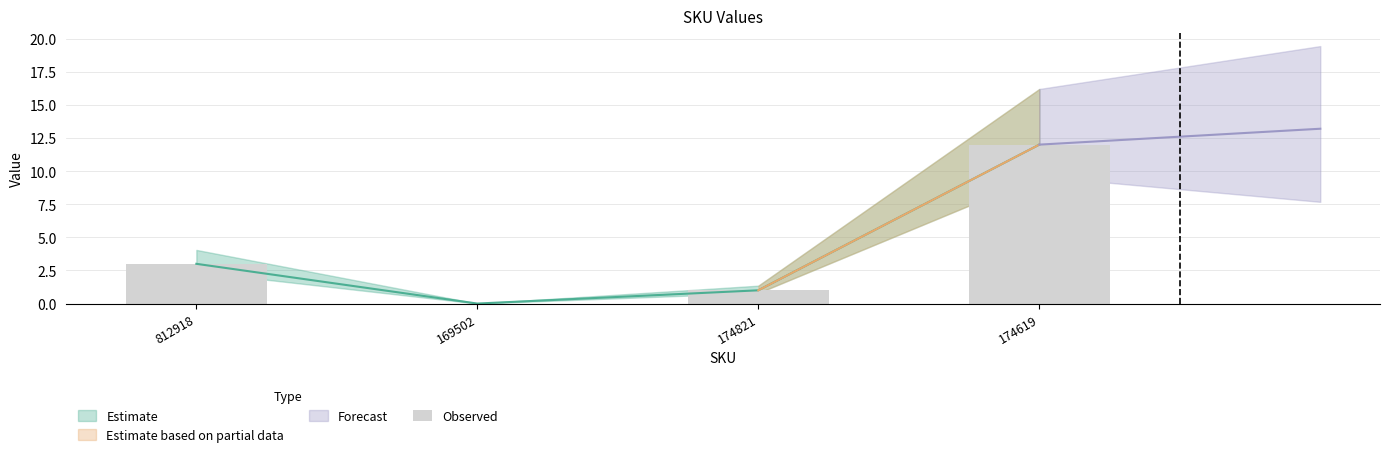

What is the value of the 4th bar from the left?

12